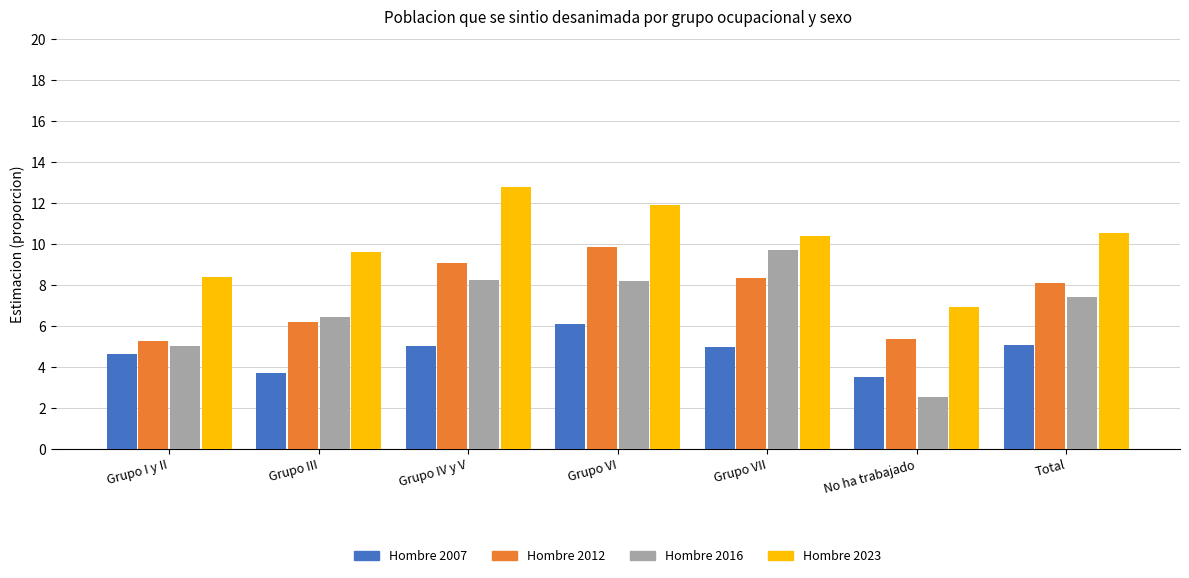

Is it true that Hombre 2012 equals 9.9 at Grupo VI?

True